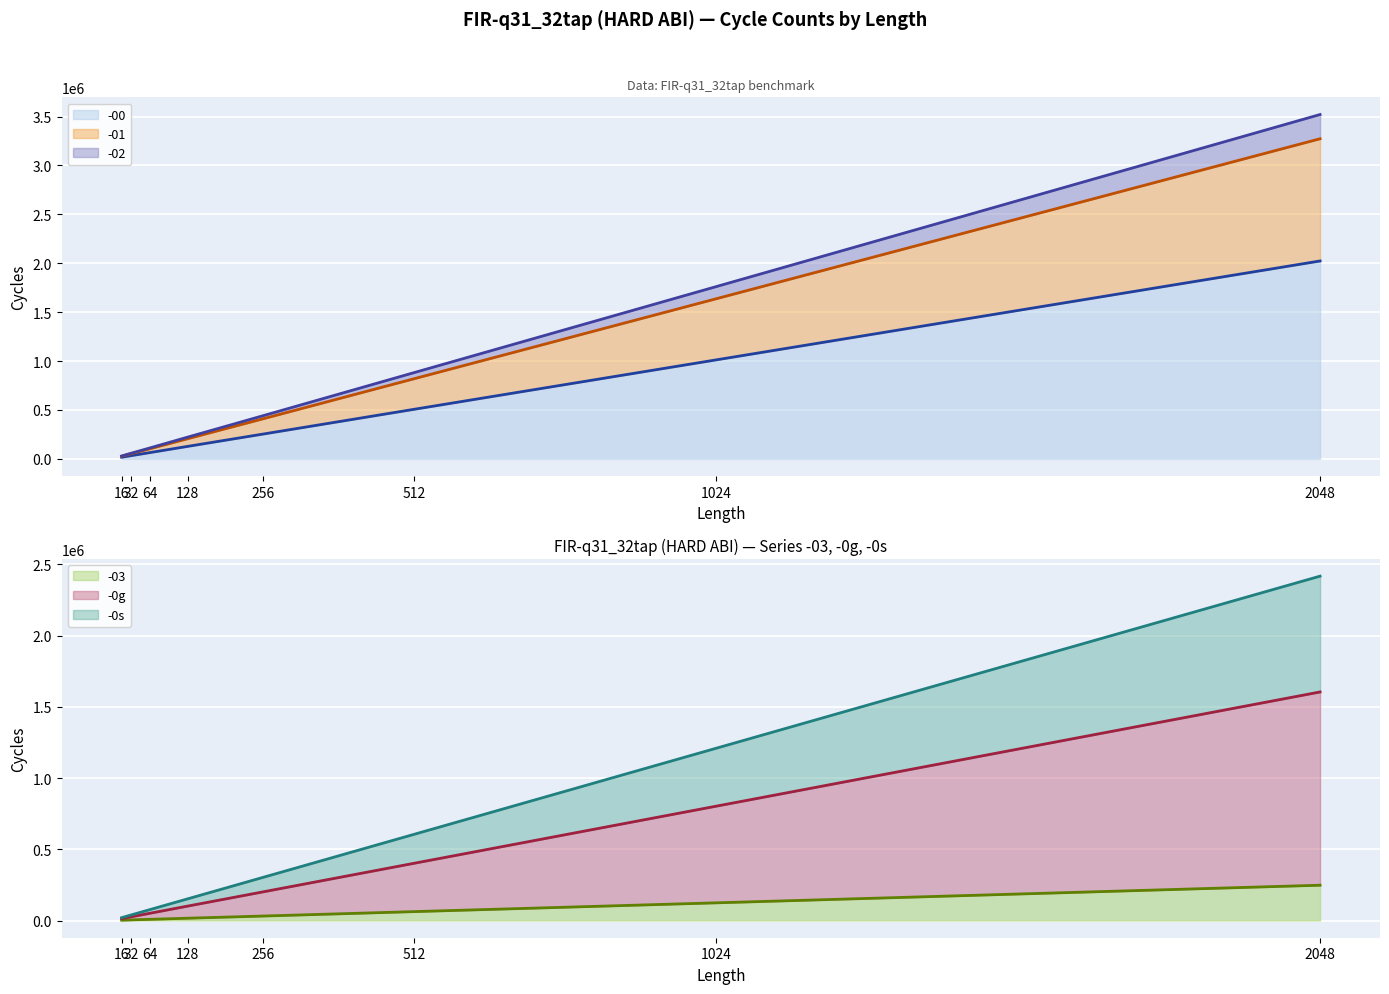

Which category has the highest value across all series?

2048